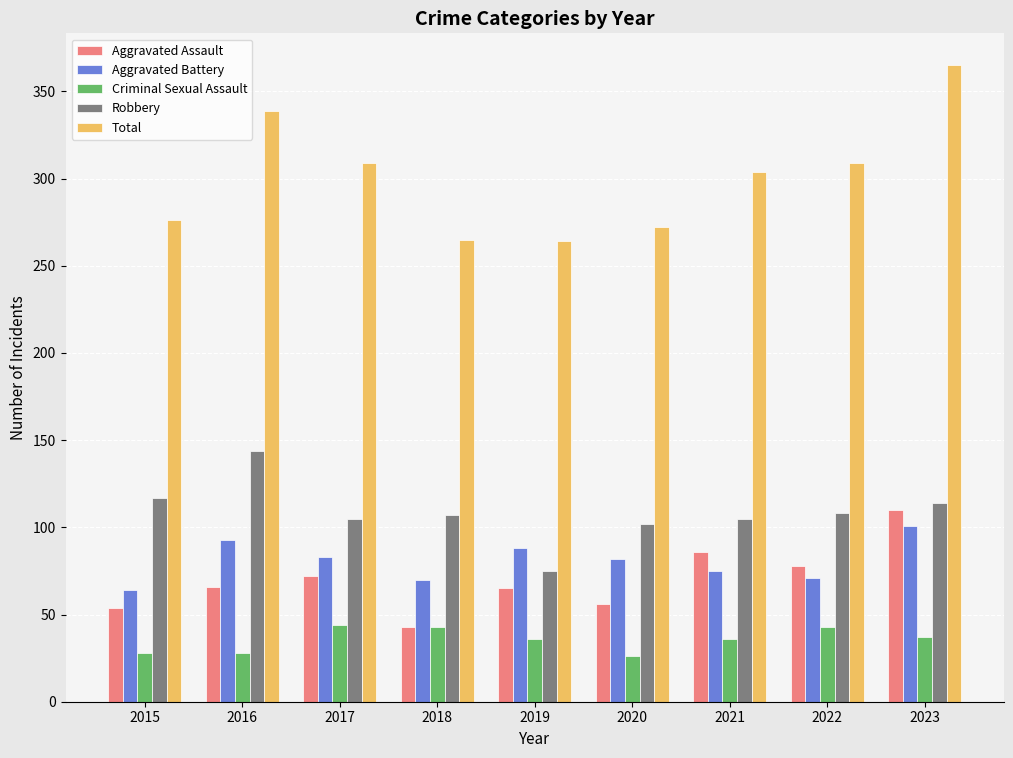

The Robbery series shows 128 at 2019. True or false?

False